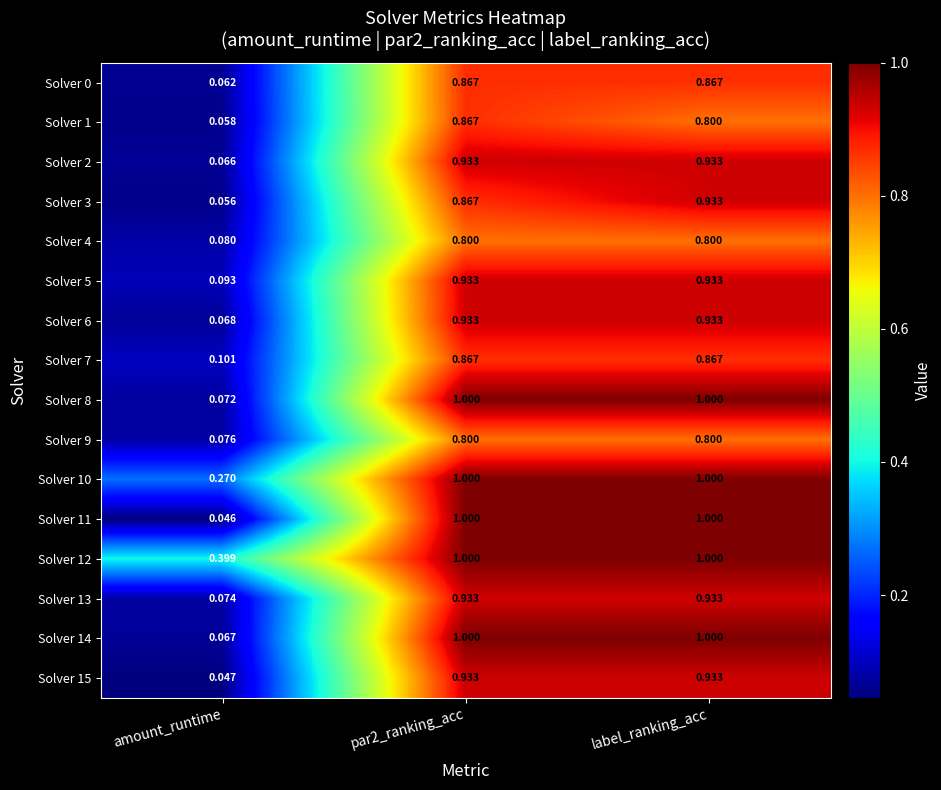

Where is Solver 14 nearest to the value 0?

amount_runtime